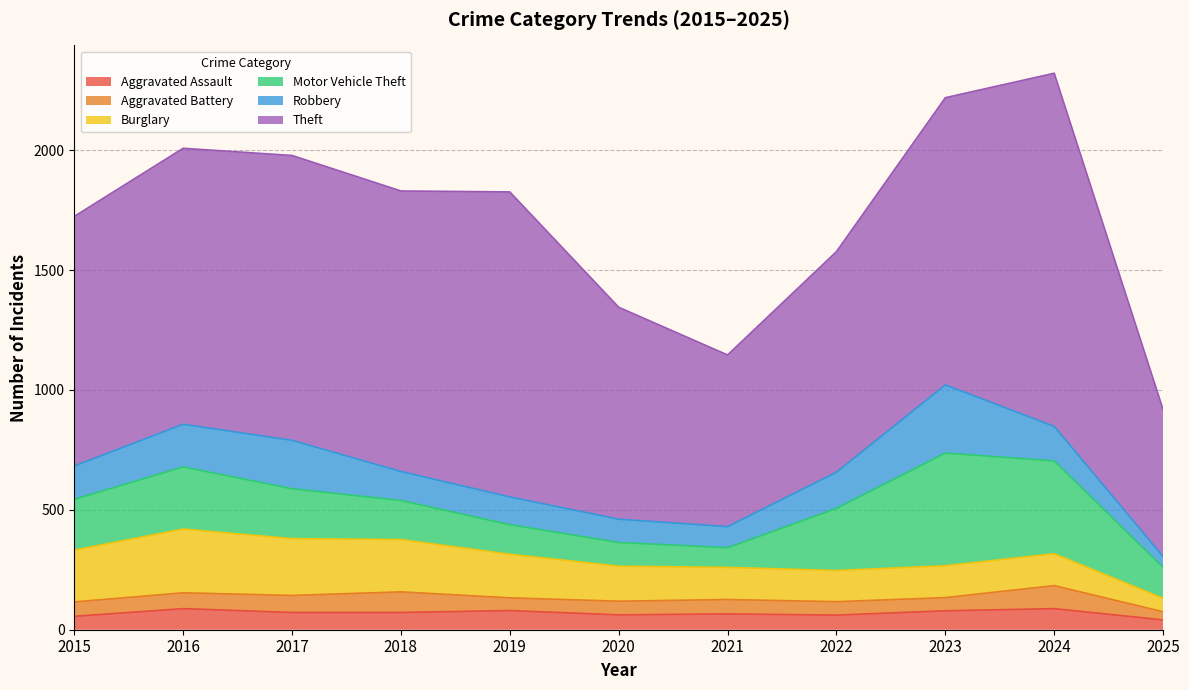

Reading left to right, list all the values displayed in this chart.

Aggravated Assault: 2015=56	2016=88	2017=72	2018=72	2019=80	2020=62	2021=66	2022=61	2023=79	2024=88	2025=41
Aggravated Battery: 2015=60	2016=66	2017=71	2018=86	2019=53	2020=57	2021=60	2022=56	2023=55	2024=96	2025=34
Burglary: 2015=216	2016=266	2017=237	2018=218	2019=182	2020=146	2021=134	2022=130	2023=133	2024=133	2025=56
Motor Vehicle Theft: 2015=212	2016=259	2017=208	2018=163	2019=123	2020=99	2021=82	2022=259	2023=470	2024=387	2025=129
Robbery: 2015=139	2016=178	2017=202	2018=121	2019=116	2020=97	2021=88	2022=151	2023=284	2024=144	2025=45
Theft: 2015=1041	2016=1151	2017=1188	2018=1170	2019=1272	2020=884	2021=716	2022=920	2023=1198	2024=1473	2025=613